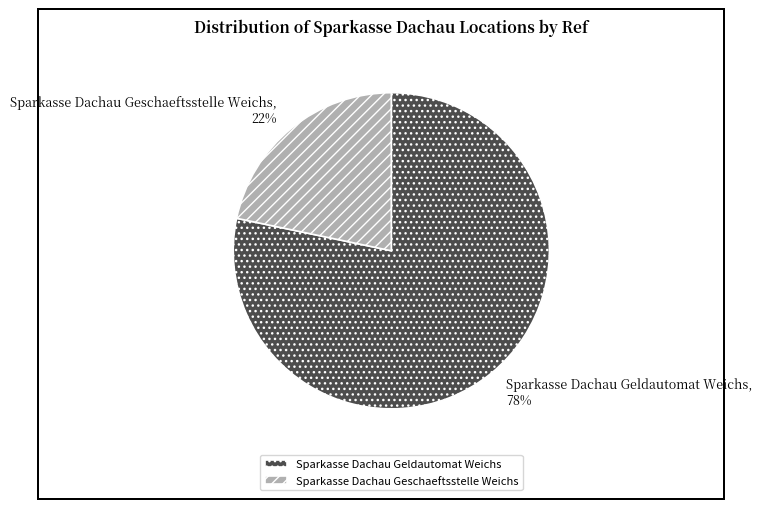

To the nearest percent, what percentage of the pie is Sparkasse Dachau Geldautomat Weichs?

78%